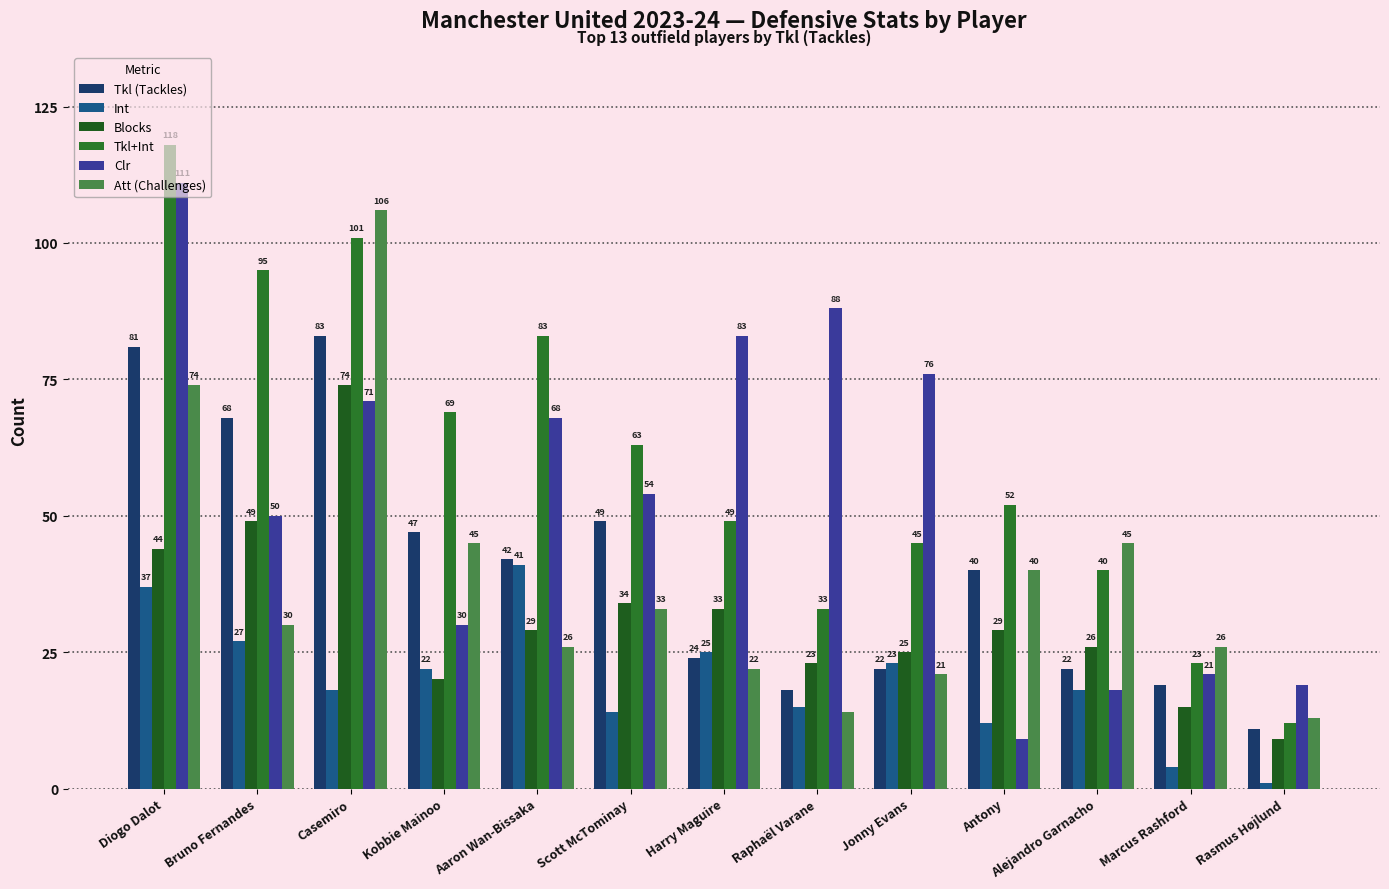

Which label corresponds to the smallest value in the chart?

Rasmus Højlund